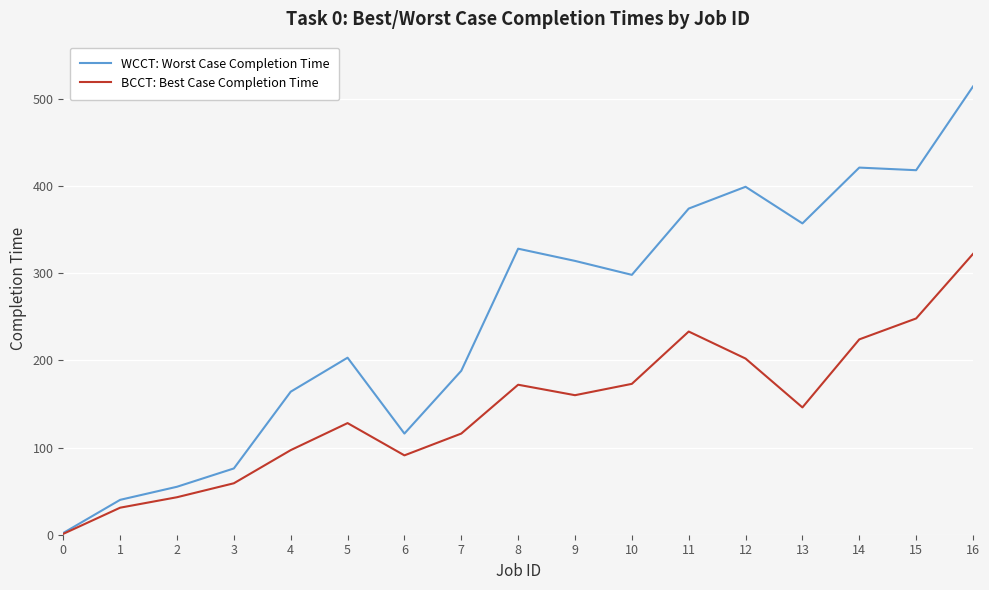

Rank the series at 5 from lowest to highest value.

BCCT: Best Case Completion Time, WCCT: Worst Case Completion Time